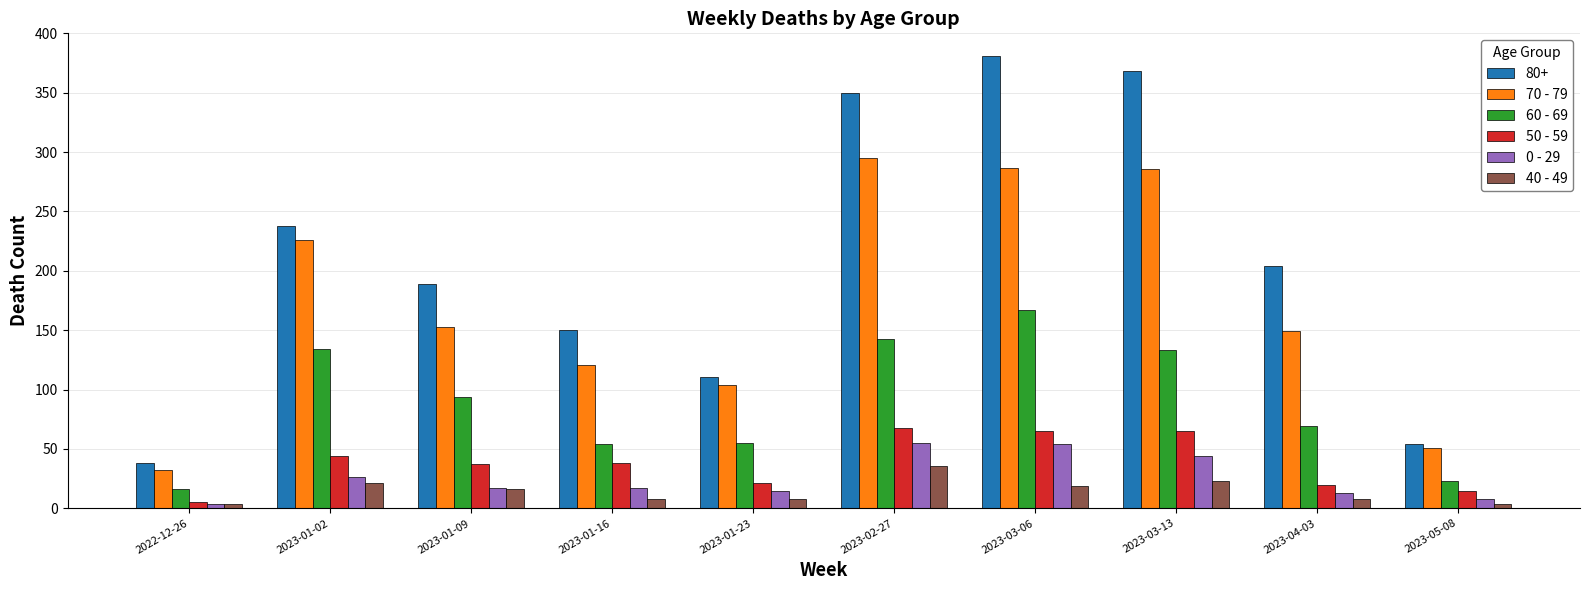

Which series has the widest spread of values?

80+